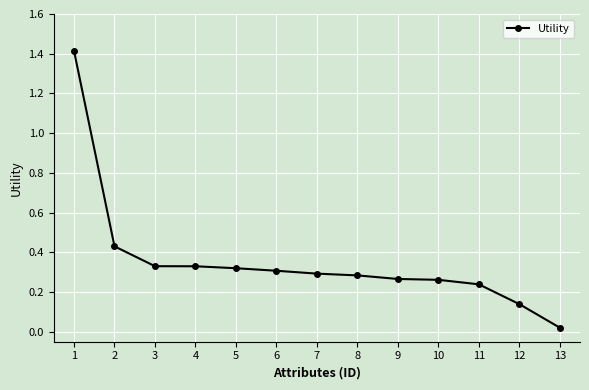

How many series are shown in this chart?

1